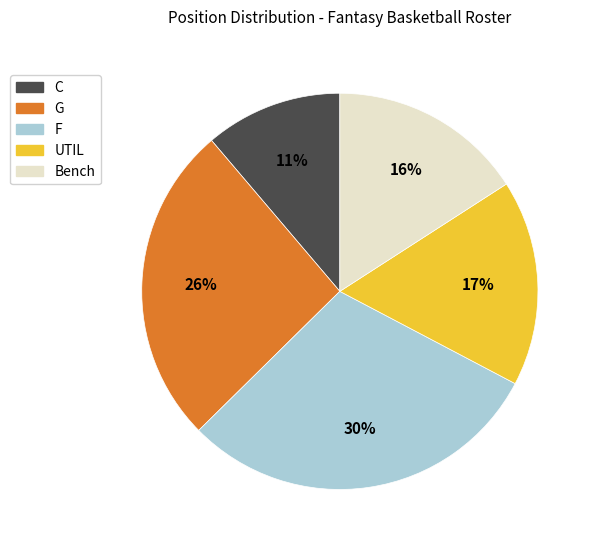

Does any single category account for the majority?

No